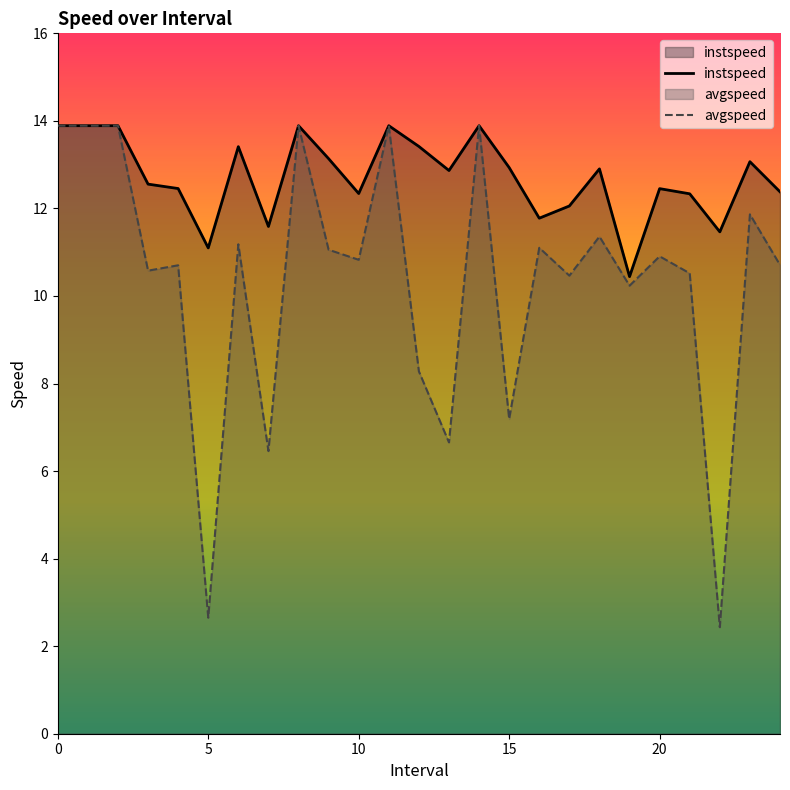

How many interior local valleys does the instspeed series have?

7